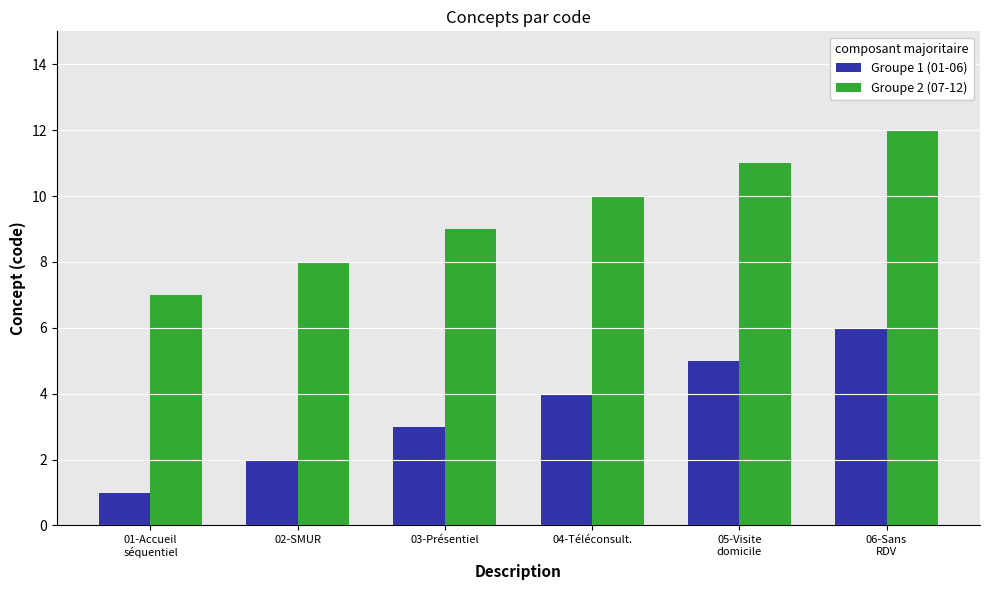

What is the difference between the Groupe 2 (07-12) values at 03-Présentiel and 06-Sans
RDV?

3